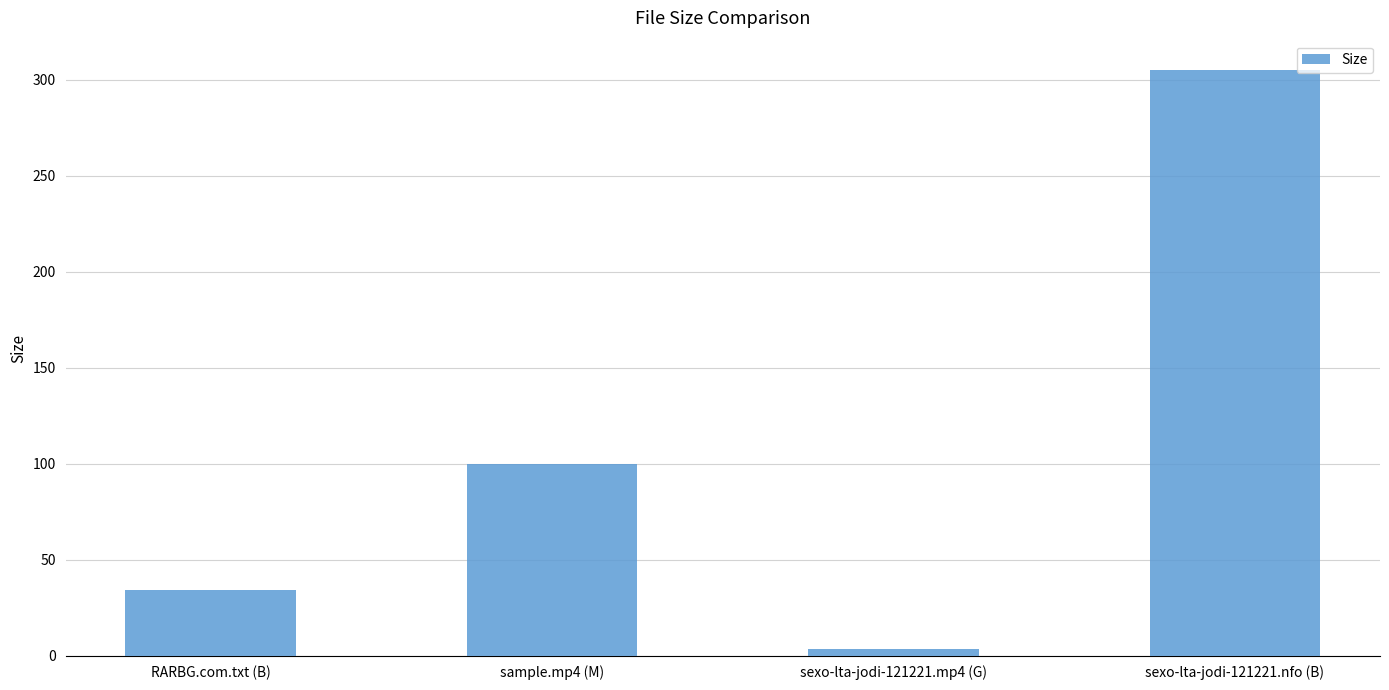

At which label does the data first exceed 99?

sample.mp4 (M)